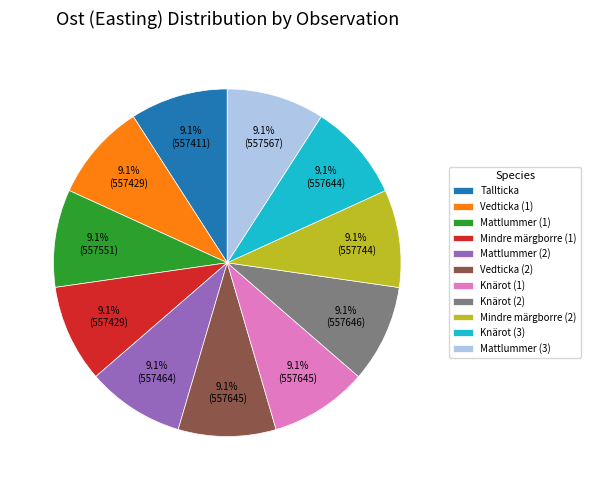

Combined, do Tallticka and Mattlummer (2) account for over 50%?

No